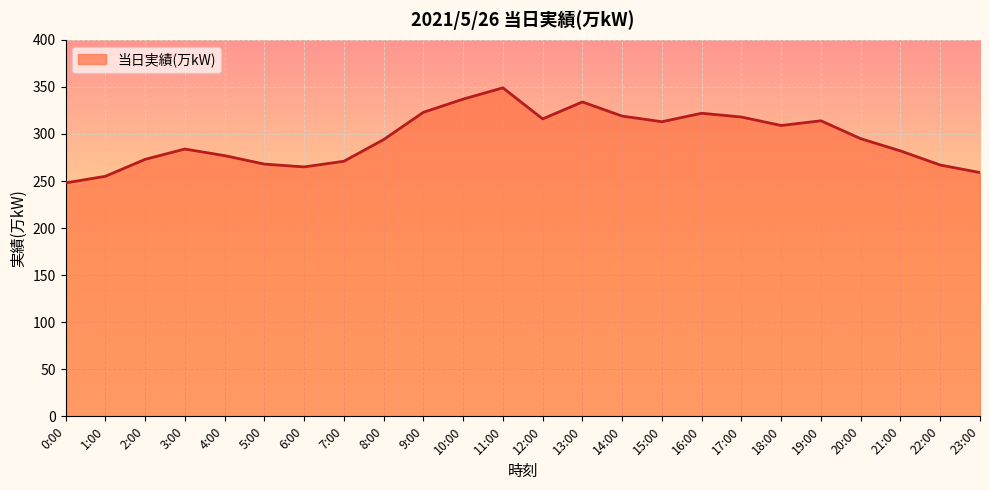

What position from the left is 23:00?

24